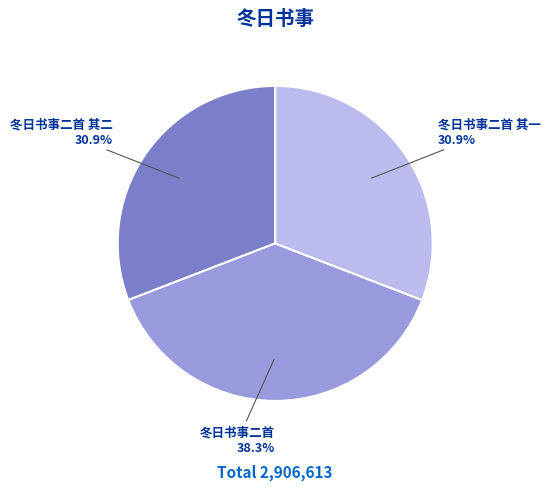

Does any single category account for the majority?

No